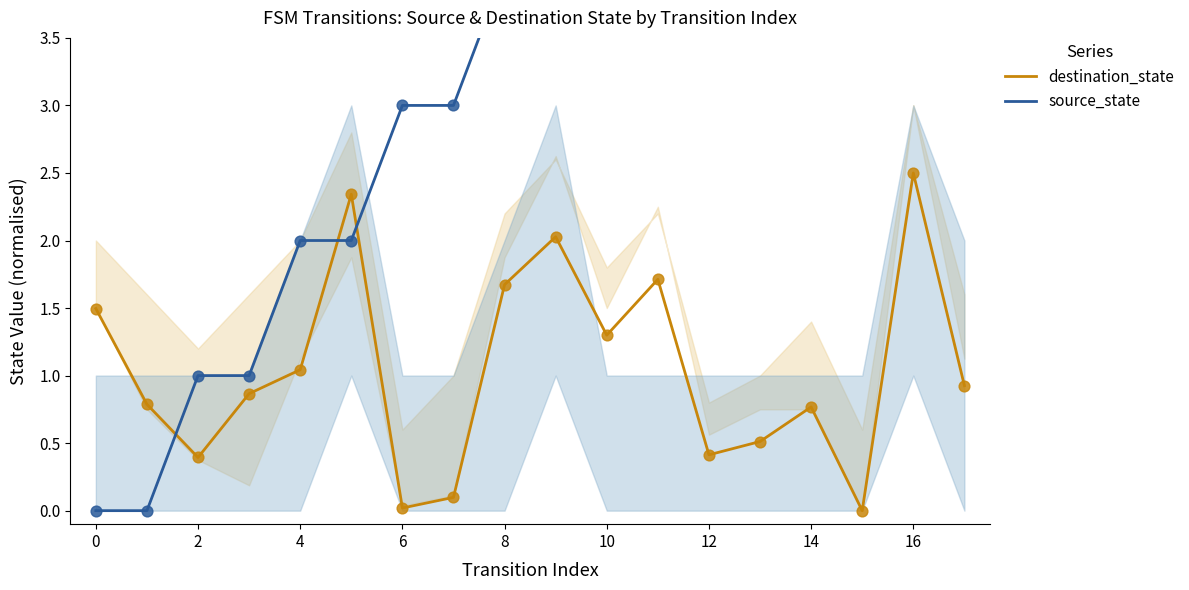

At how many categories does at least one series exceed 5?

6